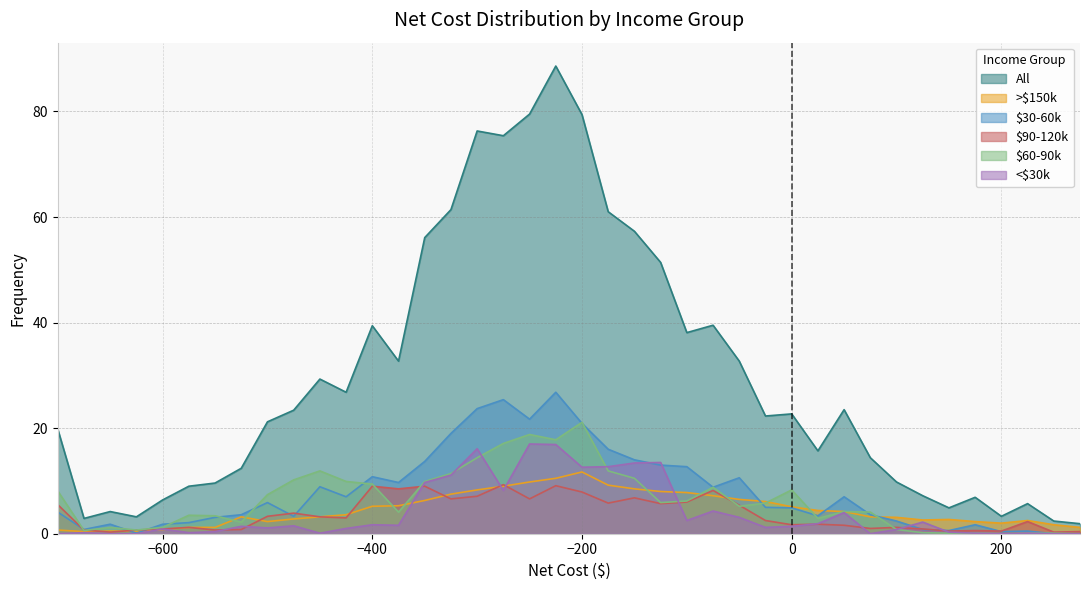

What is the minimum value for $90-120k?

0.3